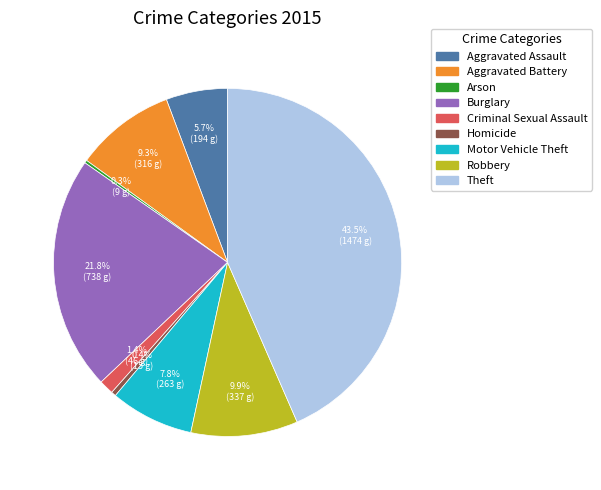

Does Homicide account for over 50% of the chart?

No